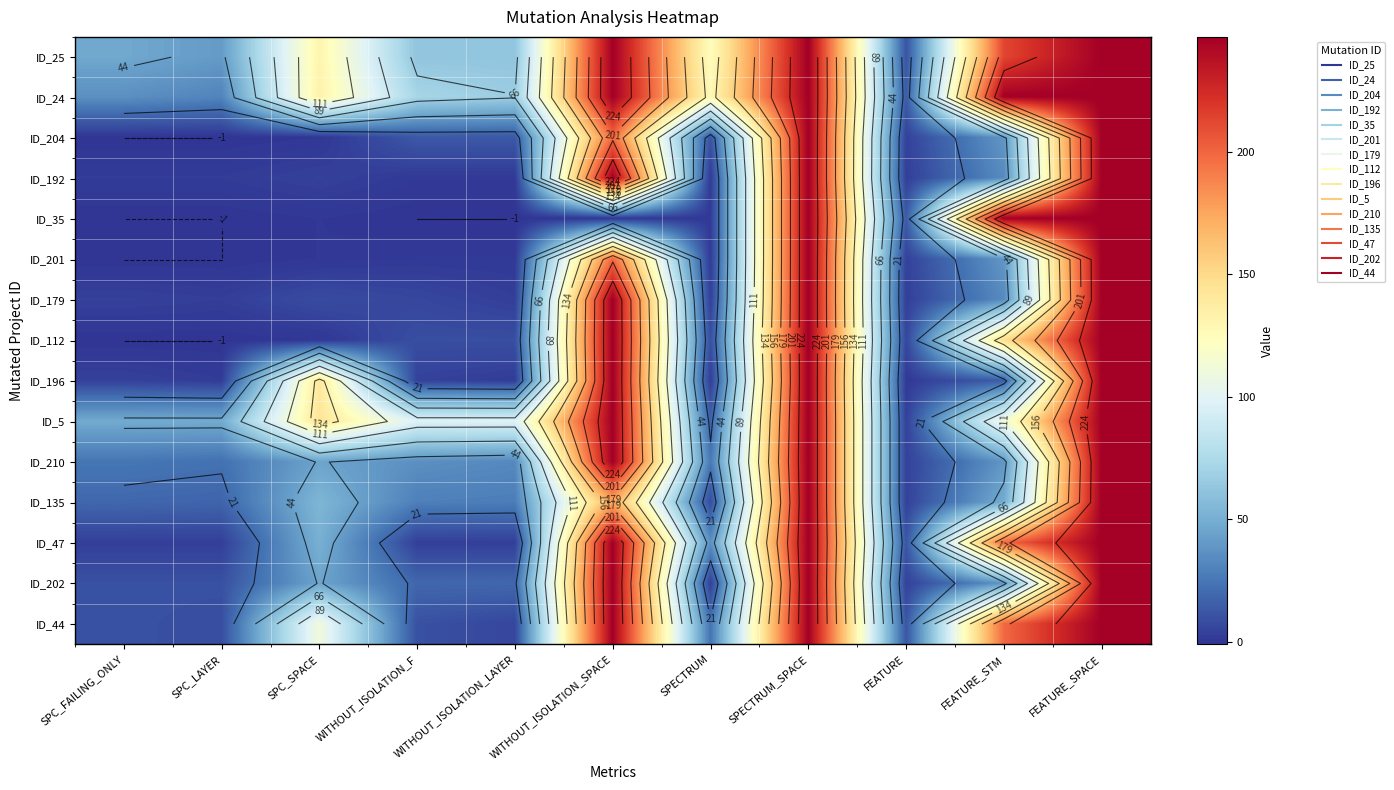

Is it true that ID_44 equals 24 at SPECTRUM?

True